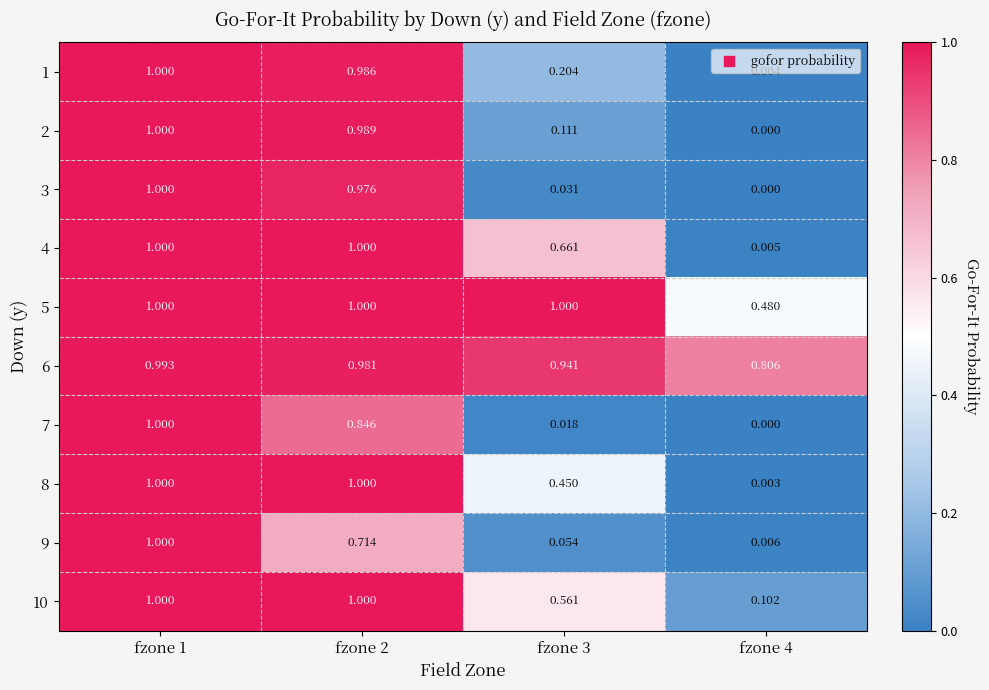

Is the value of 5 at fzone 4 greater than the value of 3 at fzone 3?

Yes